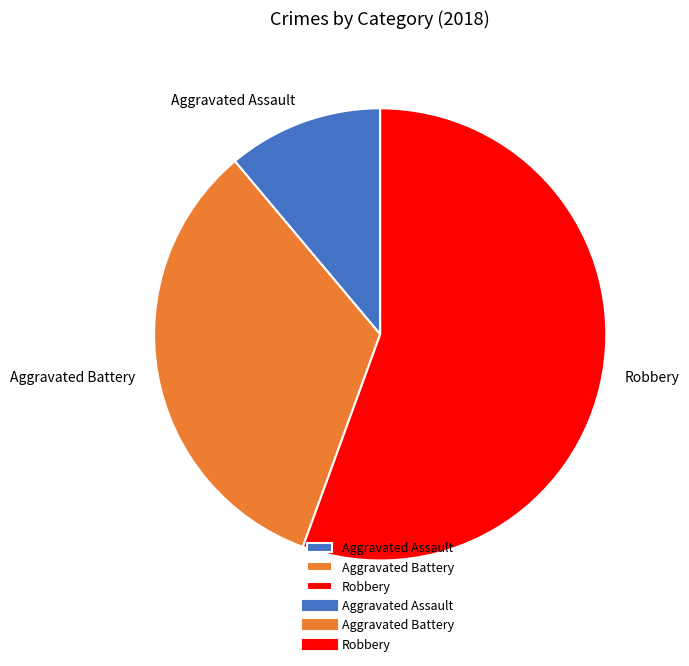

Rank the categories by value from lowest to highest.

Aggravated Assault, Aggravated Battery, Robbery